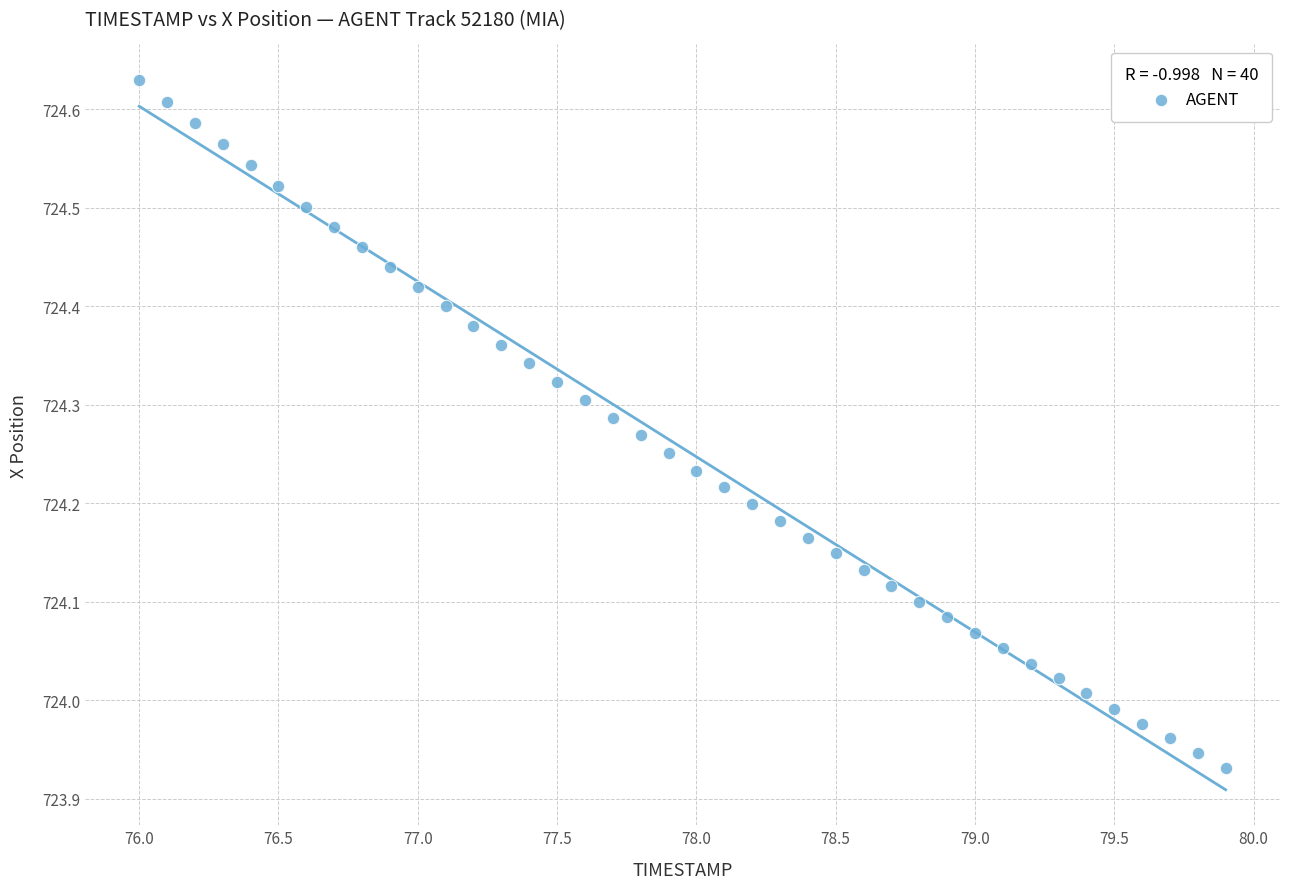

What is the range of Y values (max minus min)?

0.7